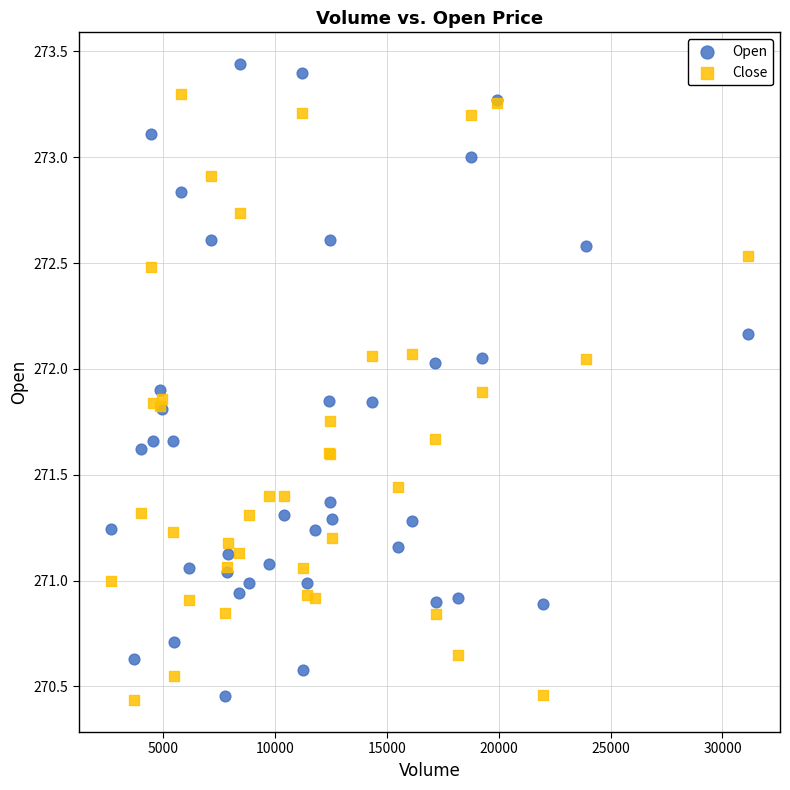

Which series contains the highest Y value?

Open